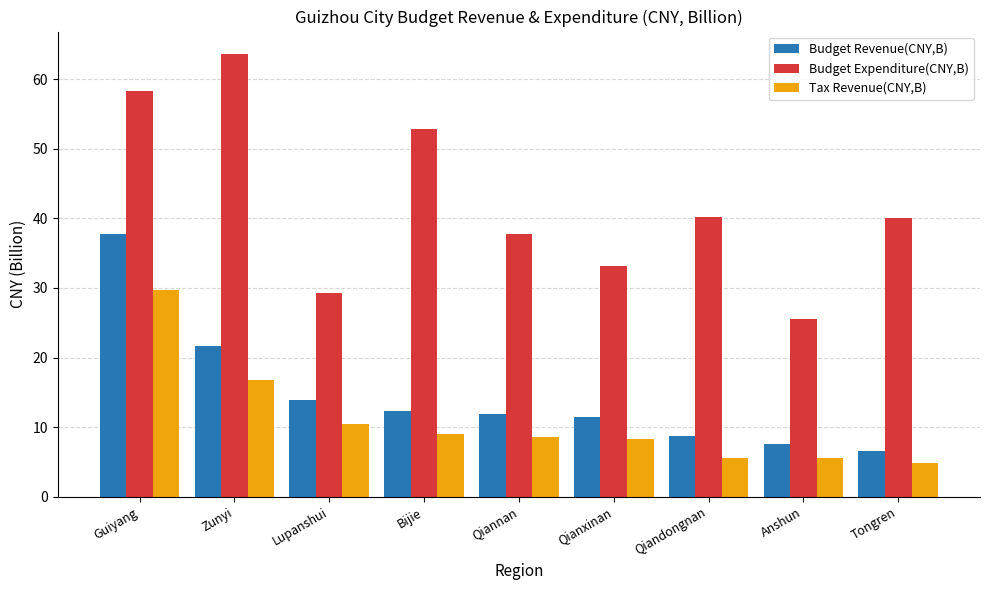

What is the spread (max minus min) of values at Tongren?

35.1